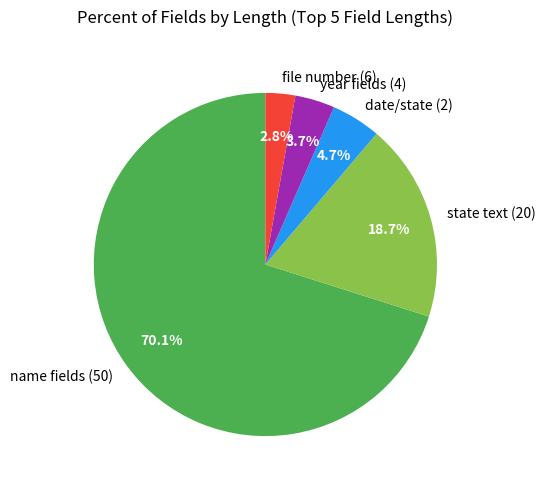

Between file number (6) and state text (20), which is larger?

state text (20)